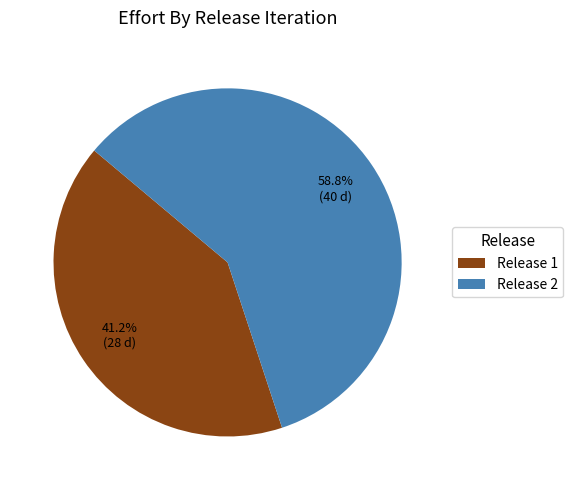

What percentage is the Release 1 slice, to the nearest percent?

41%